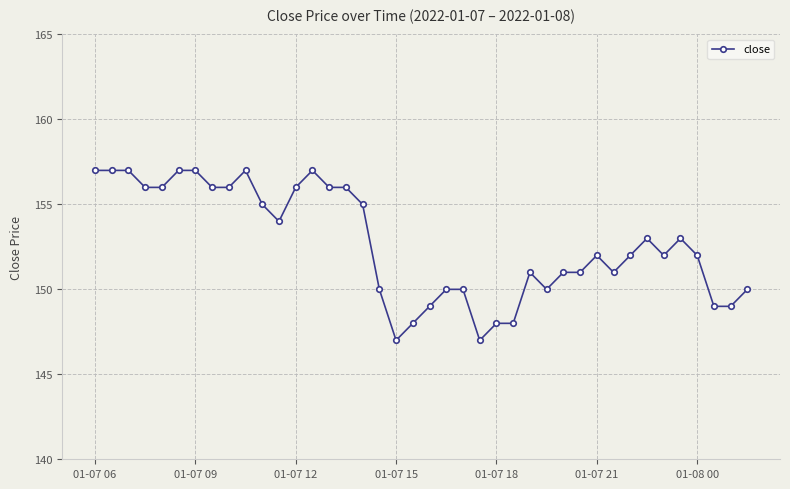

Count the number of data series in this chart.

1